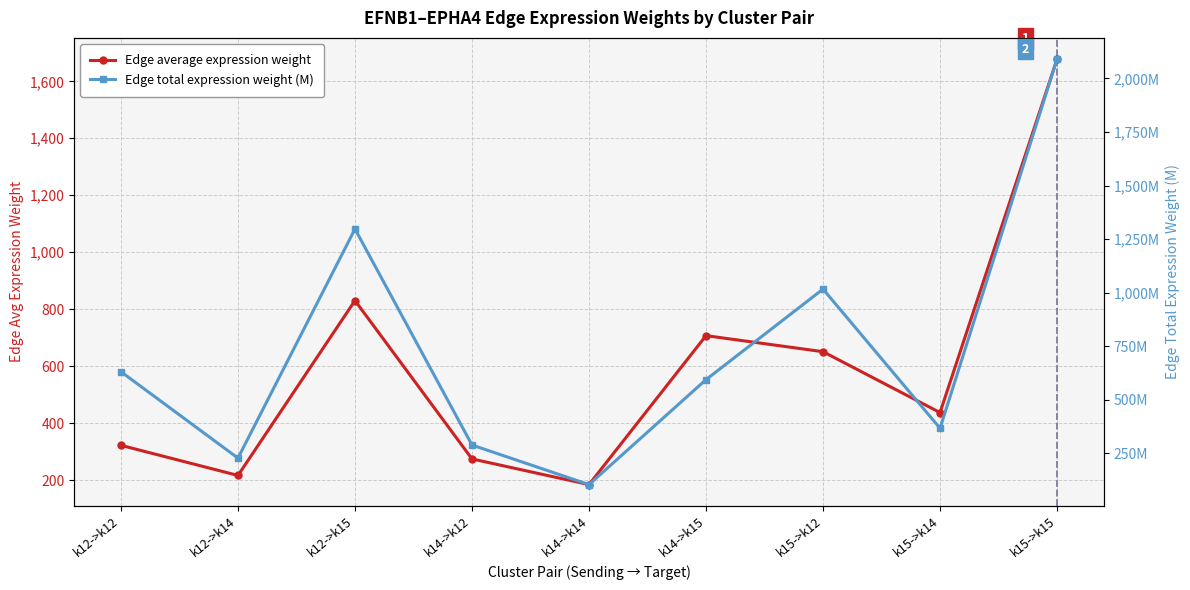

Between k12->k15 and k14->k14, which is larger?

k12->k15